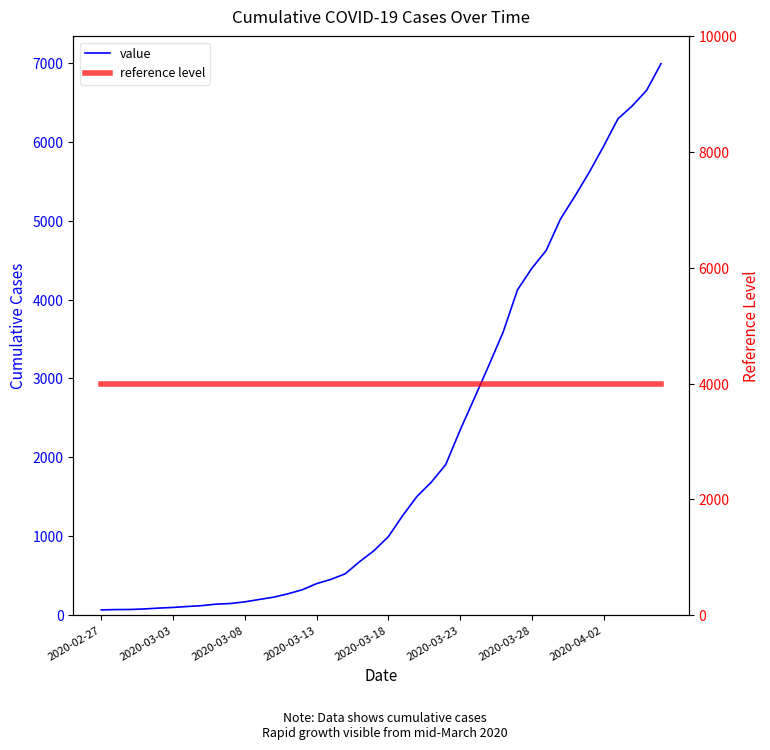

What position from the right is 2020-03-23?

15